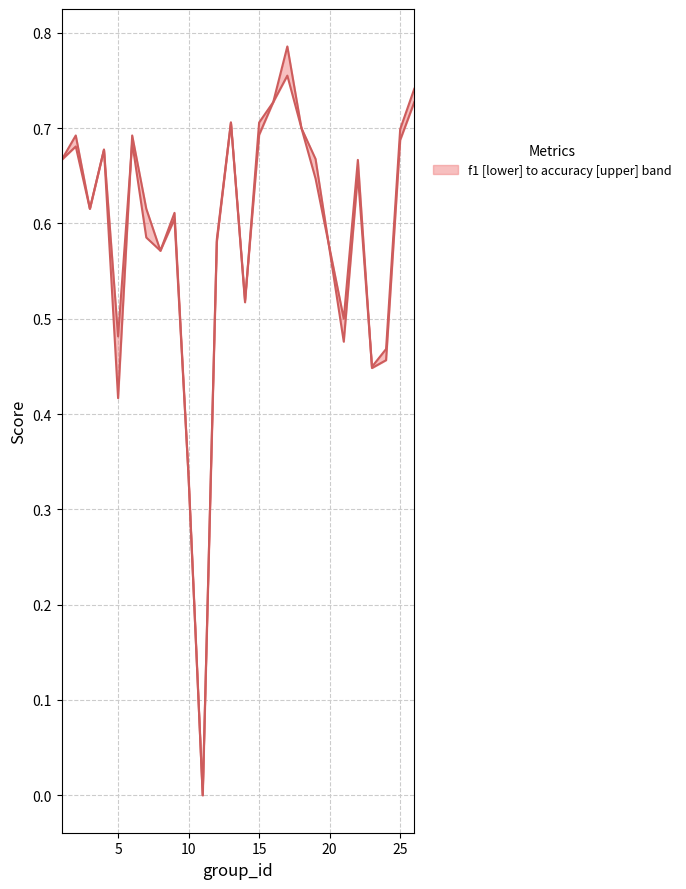

What are all the series names shown in the legend?

f1, accuracy